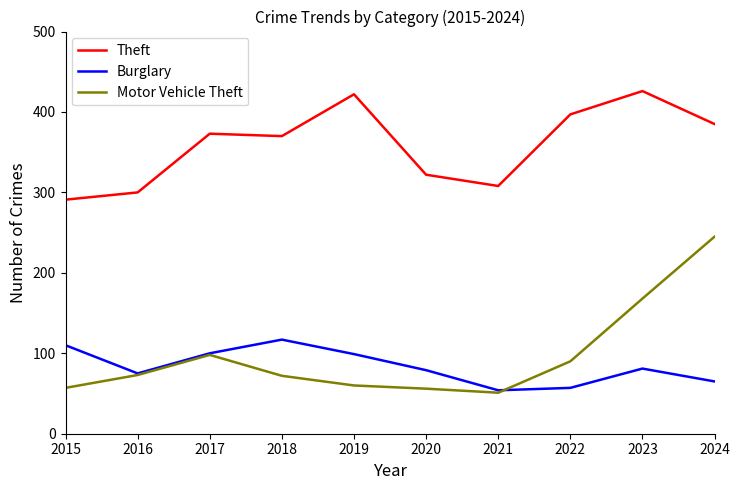

At which label is Motor Vehicle Theft closest to 148?

2023